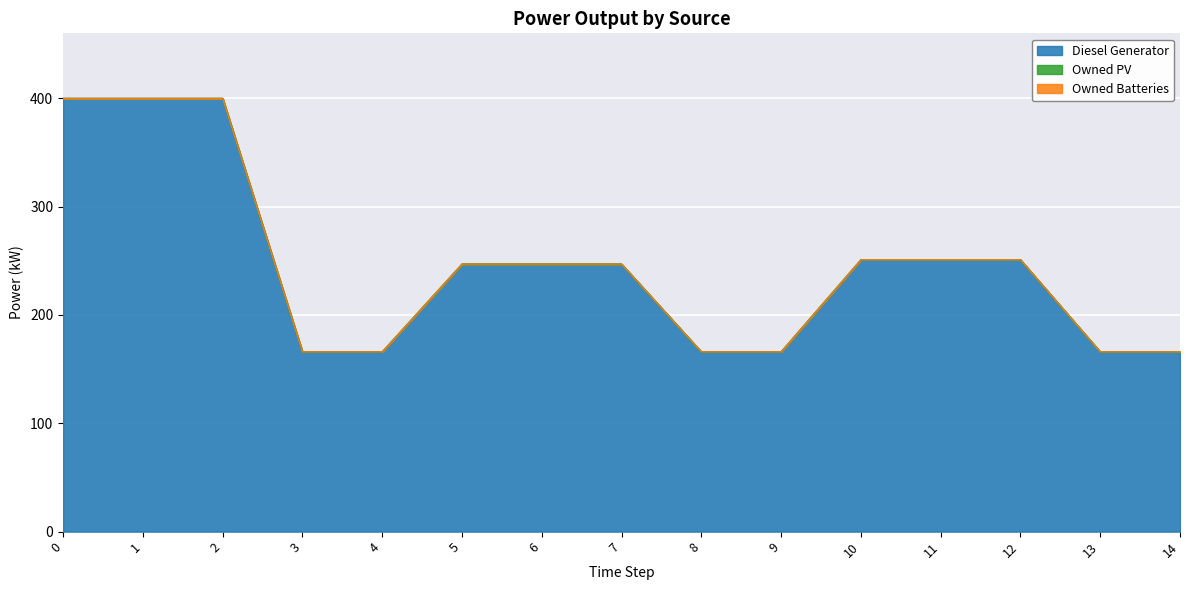

Is it true that Owned Batteries equals 0.0 at 2?

True